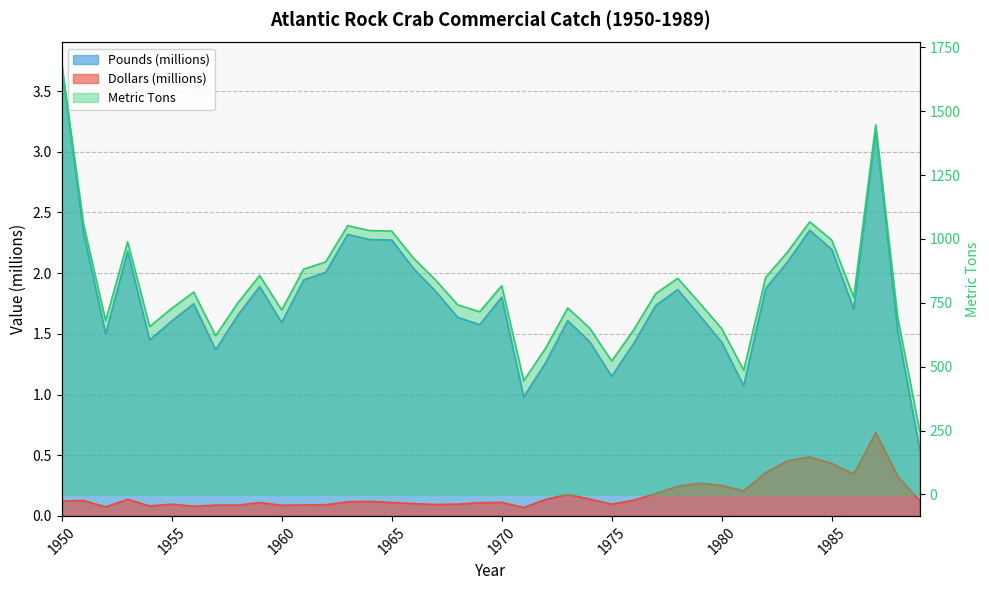

The Metric Tons series shows 366.8 at 1957. True or false?

False